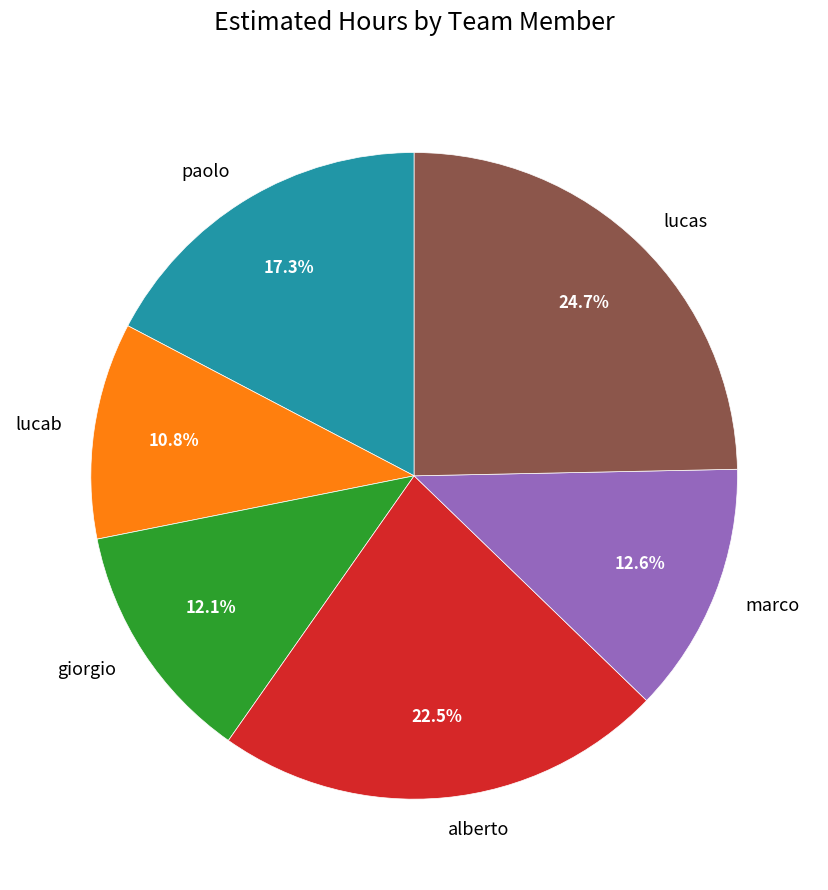

To the nearest percent, what is the difference between the largest and smallest slice percentages?

14%